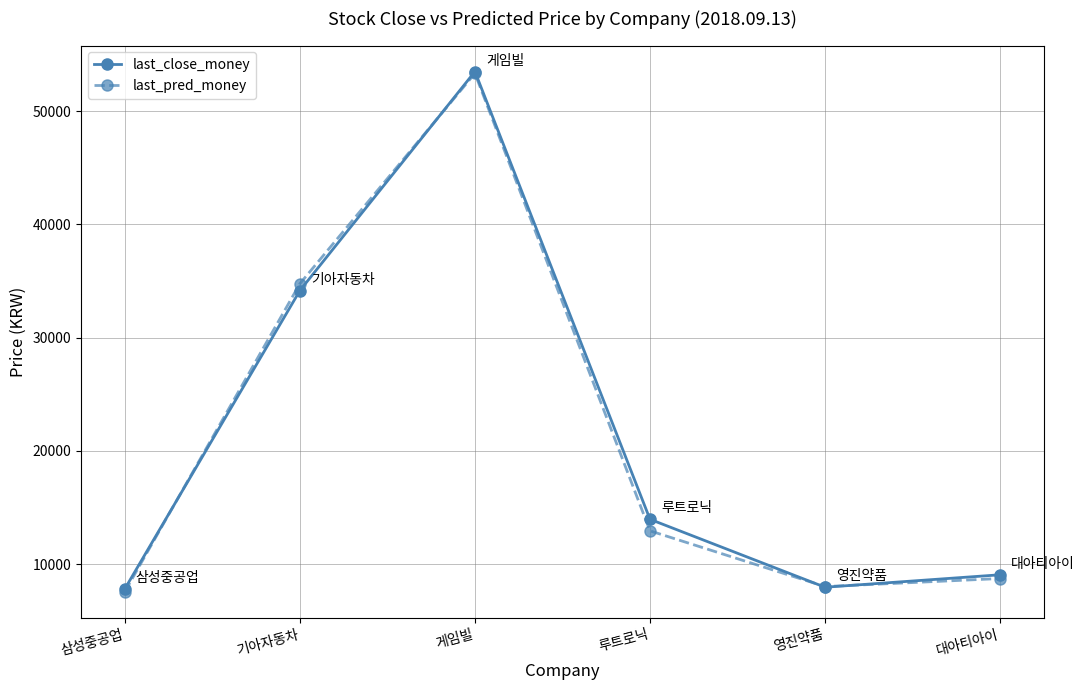

True or false: last_pred_money and last_close_money cross at least once.

True